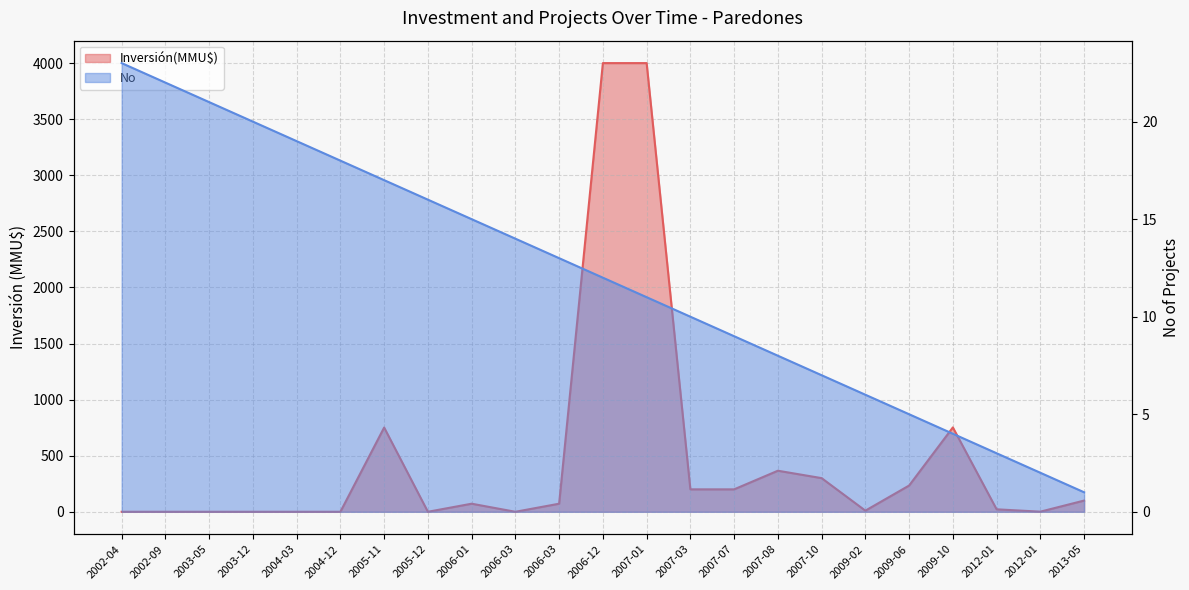

Reading left to right, transcribe all the data shown in this chart.

Inversión(MMU$): 2002-04=0	2002-09=0	2003-05=0	2003-12=0	2004-03=0	2004-12=0	2005-11=751	2005-12=0	2006-01=72	2006-03=0	2006-03=72	2006-12=4000	2007-01=4000	2007-03=200	2007-07=200	2007-08=366	2007-10=300	2009-02=10	2009-06=234	2009-10=752	2012-01=22	2012-01=1	2013-05=100
No: 2002-04=23	2002-09=22	2003-05=21	2003-12=20	2004-03=19	2004-12=18	2005-11=17	2005-12=16	2006-01=15	2006-03=14	2006-03=13	2006-12=12	2007-01=11	2007-03=10	2007-07=9	2007-08=8	2007-10=7	2009-02=6	2009-06=5	2009-10=4	2012-01=3	2012-01=2	2013-05=1